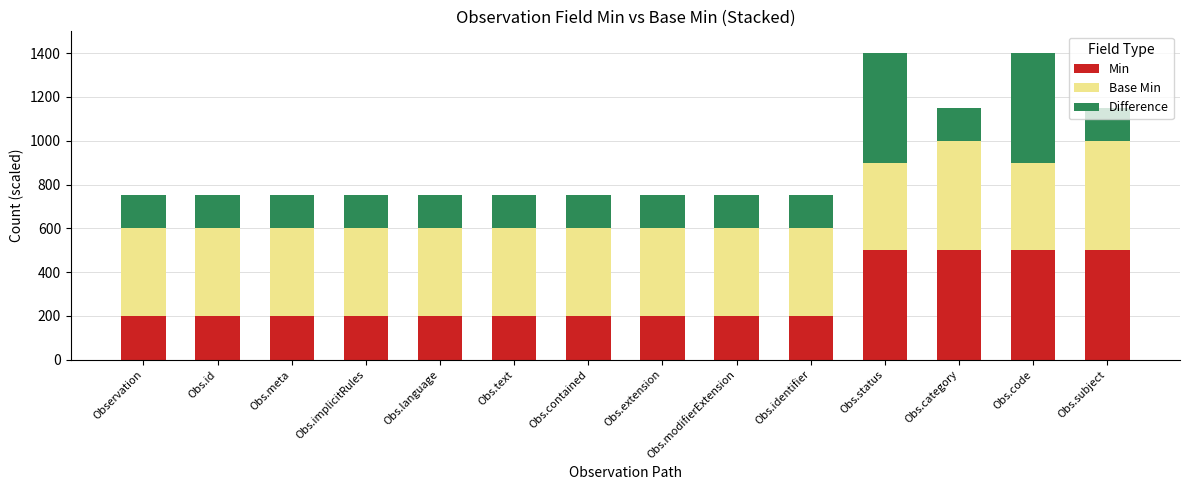

What is the maximum value for Min?

500